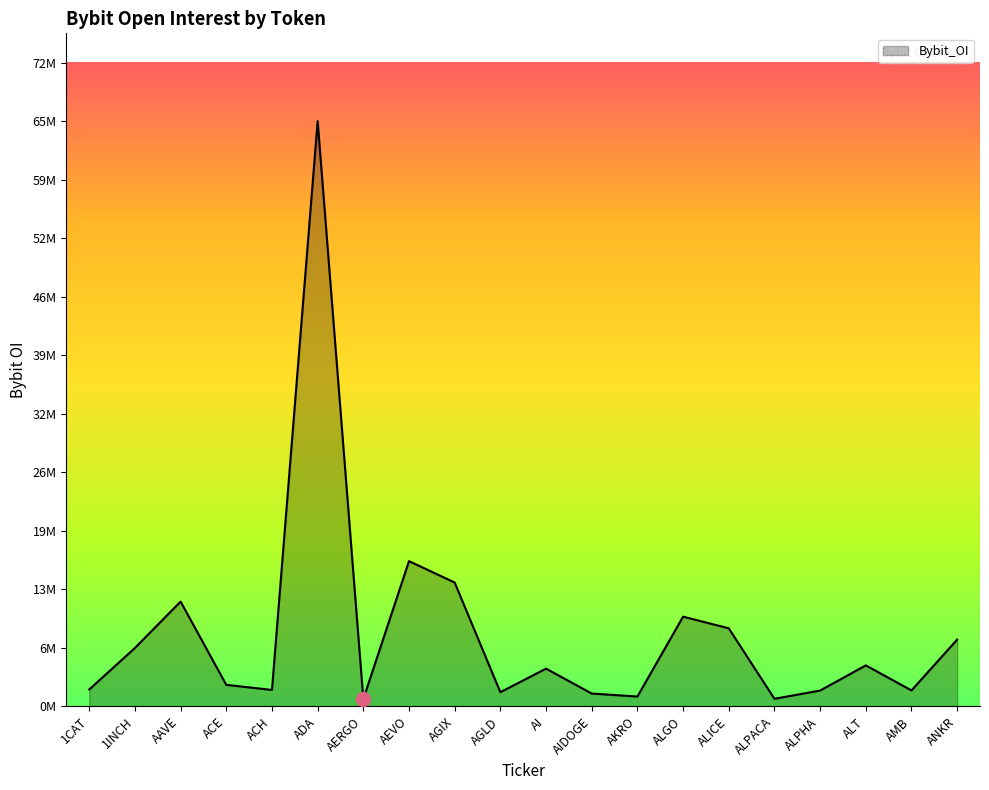

What is the difference between the second highest and second lowest values?

15501273